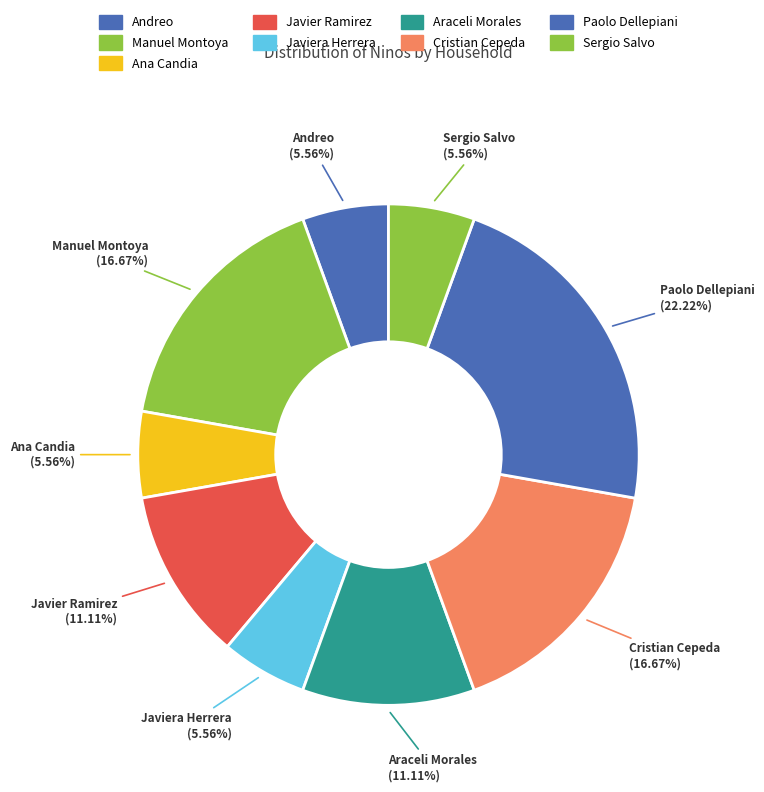

How many segments does this pie chart have?

9